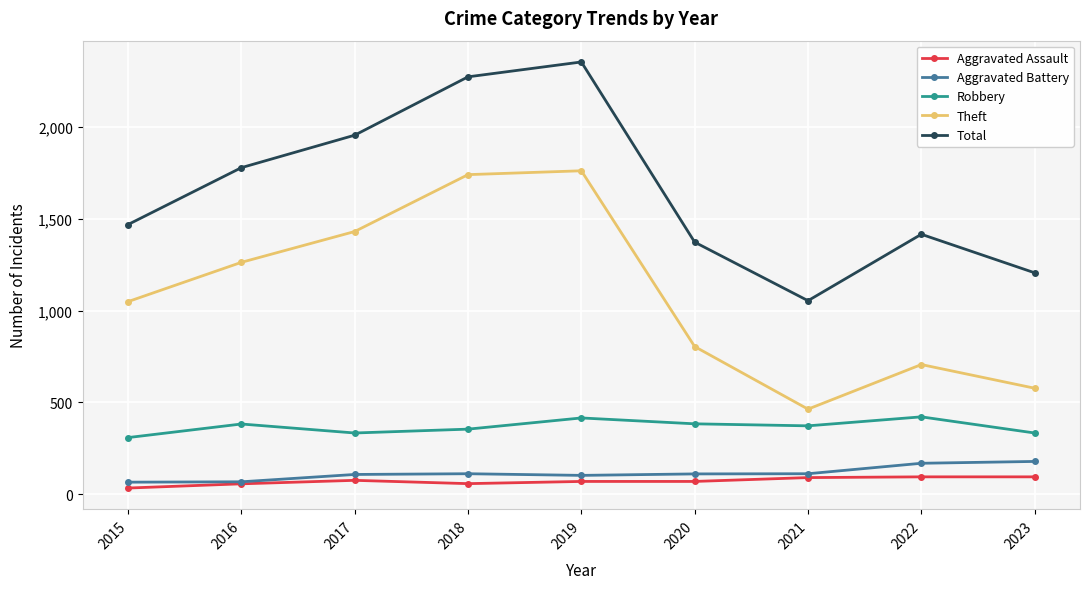

What is the maximum value for Total?

2355